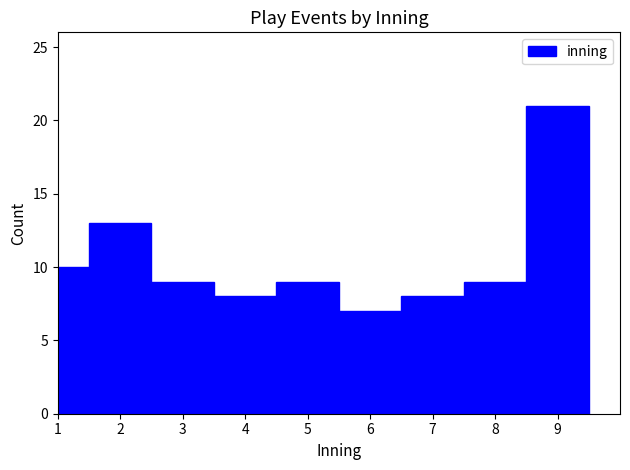

Reading right to left, transcribe all the data shown in this chart.

9=21	8=9	7=8	6=7	5=9	4=8	3=9	2=13	1=10